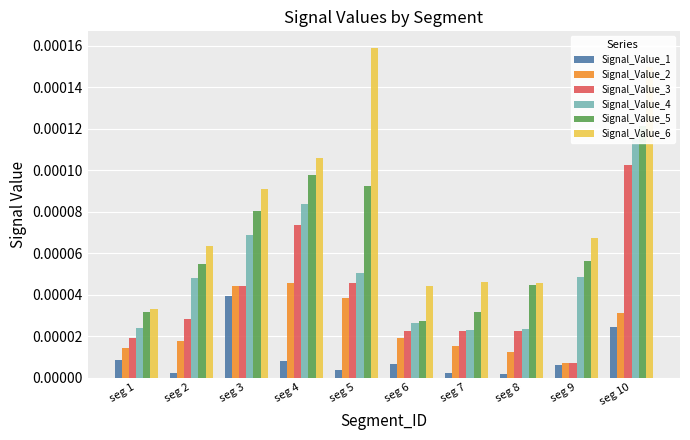

Count the Signal_Value_2 values in the range 0 to 1.

10